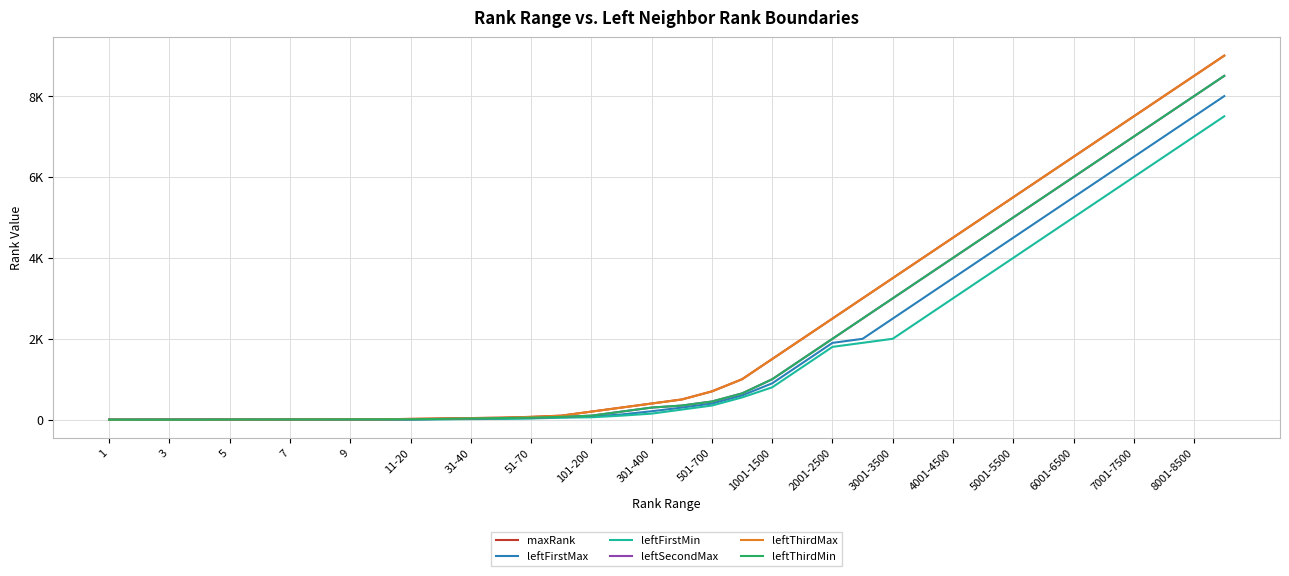

True or false: maxRank has more than 1 points higher than both neighbors.

False